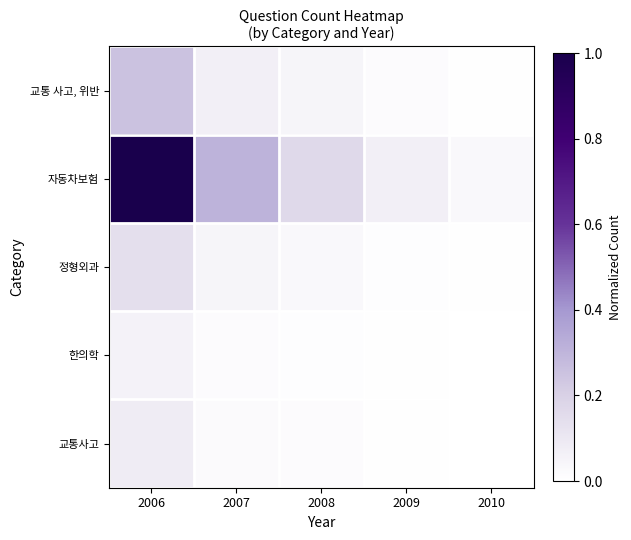

What is the difference between the highest and lowest values at 2009?

0.1